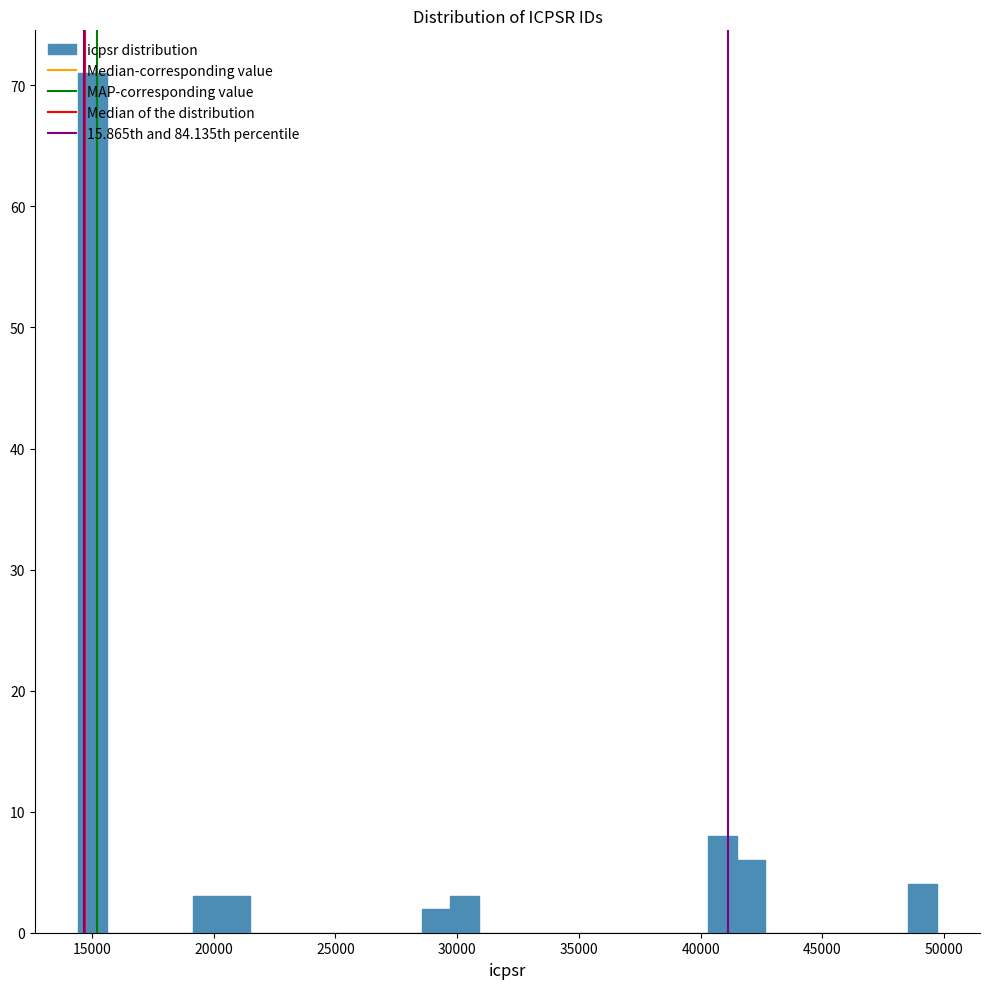

Around what value on the x-axis is the tallest bar? Give the approximate position of its centre, as read against the axis.

15000